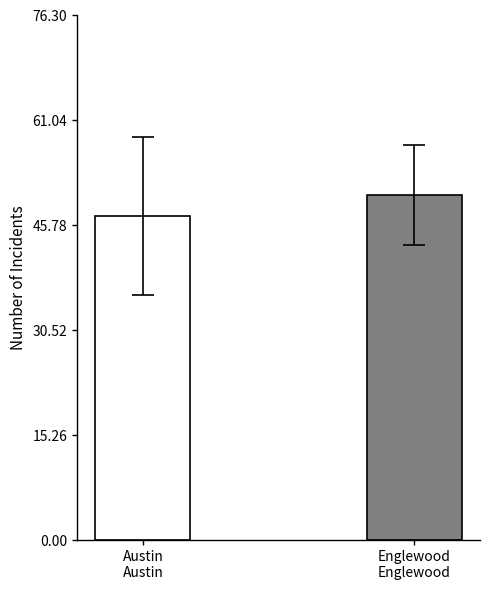

Does the chart contain stacked bars?

No